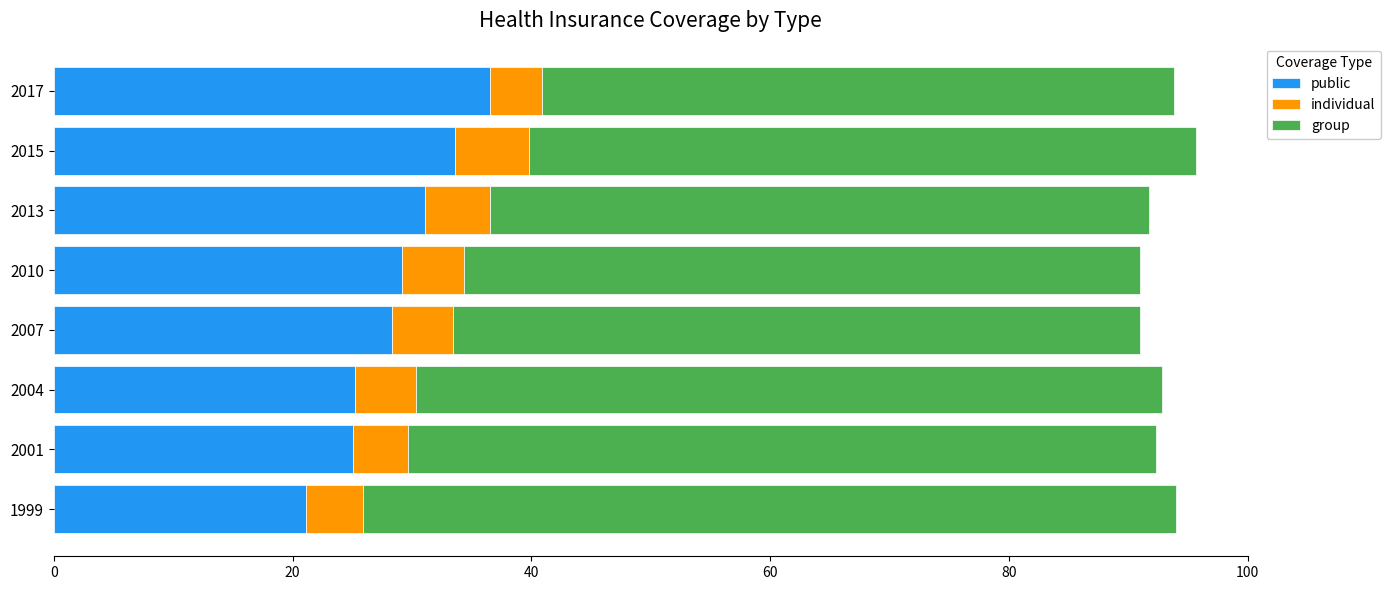

True or false: public has a value of 33.6 at 2015.

True